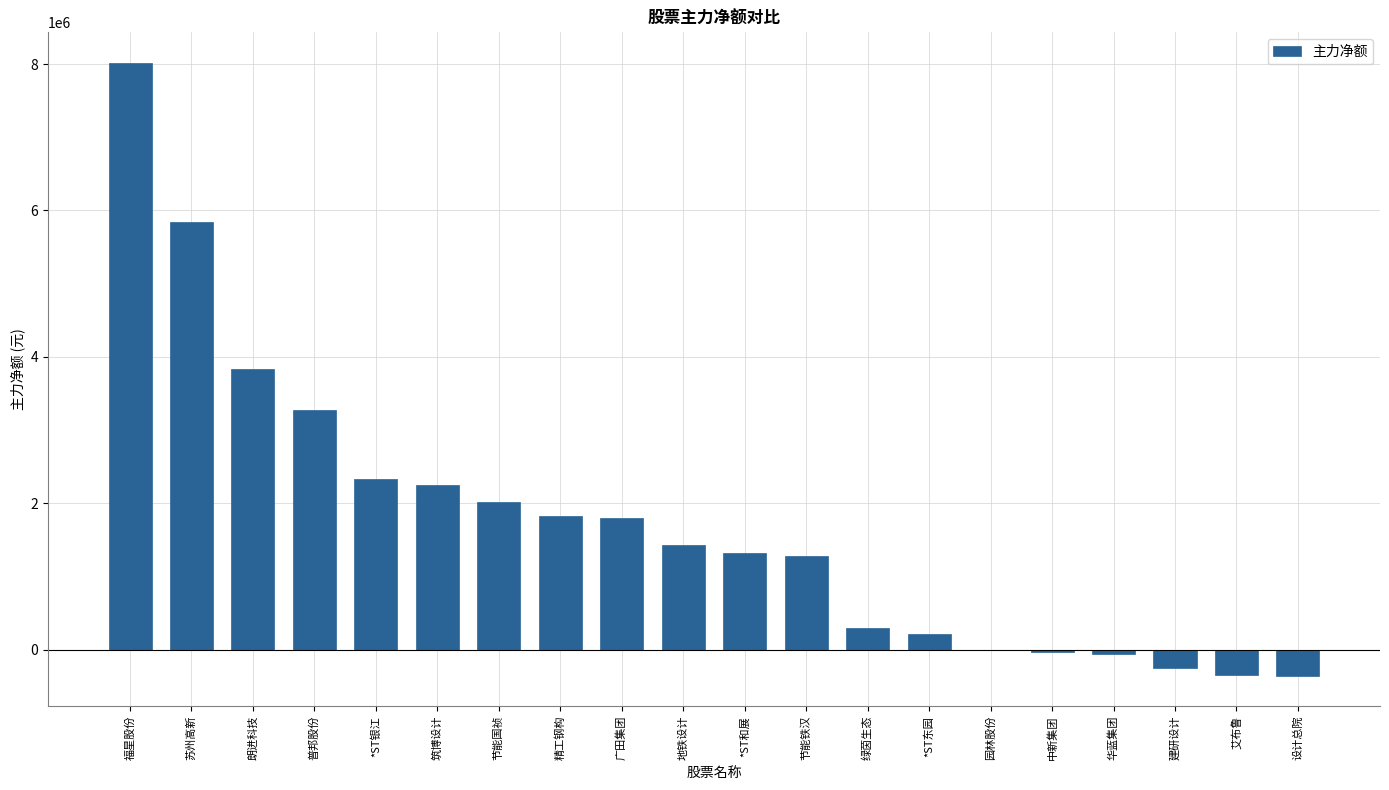

Which category has the highest value across all series?

福星股份